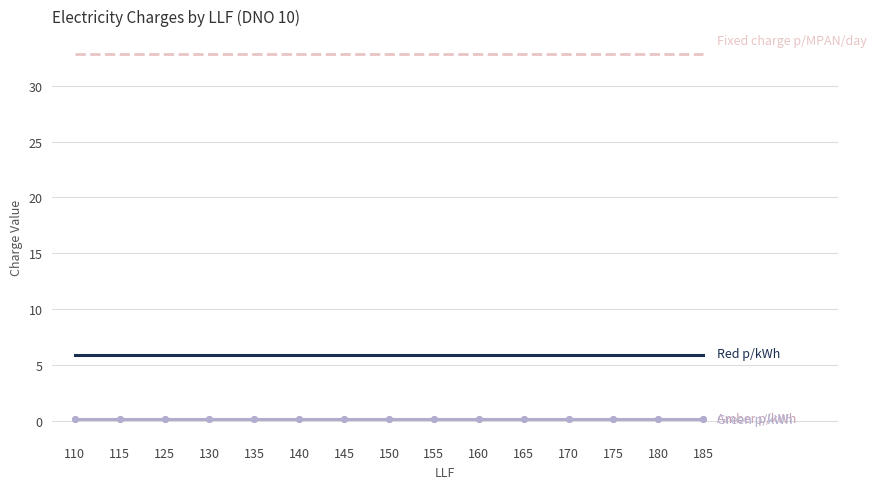

What is the maximum value shown in the chart?

32.8